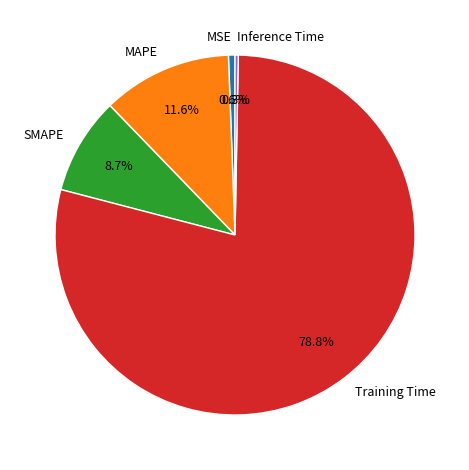

What is the total percentage of MAPE and MSE?

12.2%